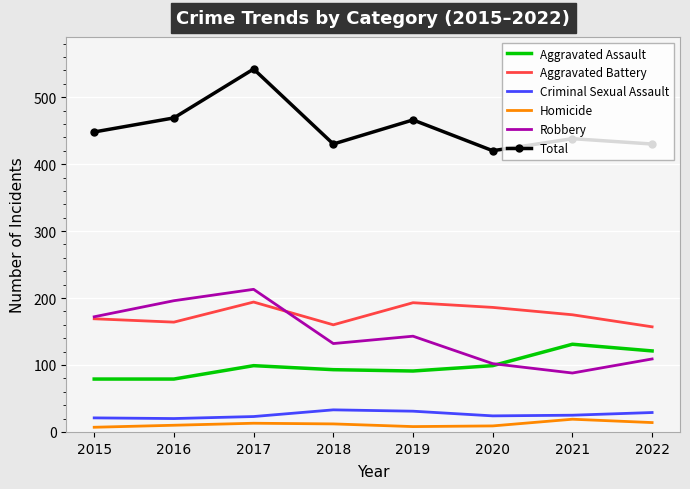

Which series changed the most between 2015 and 2020?

Robbery